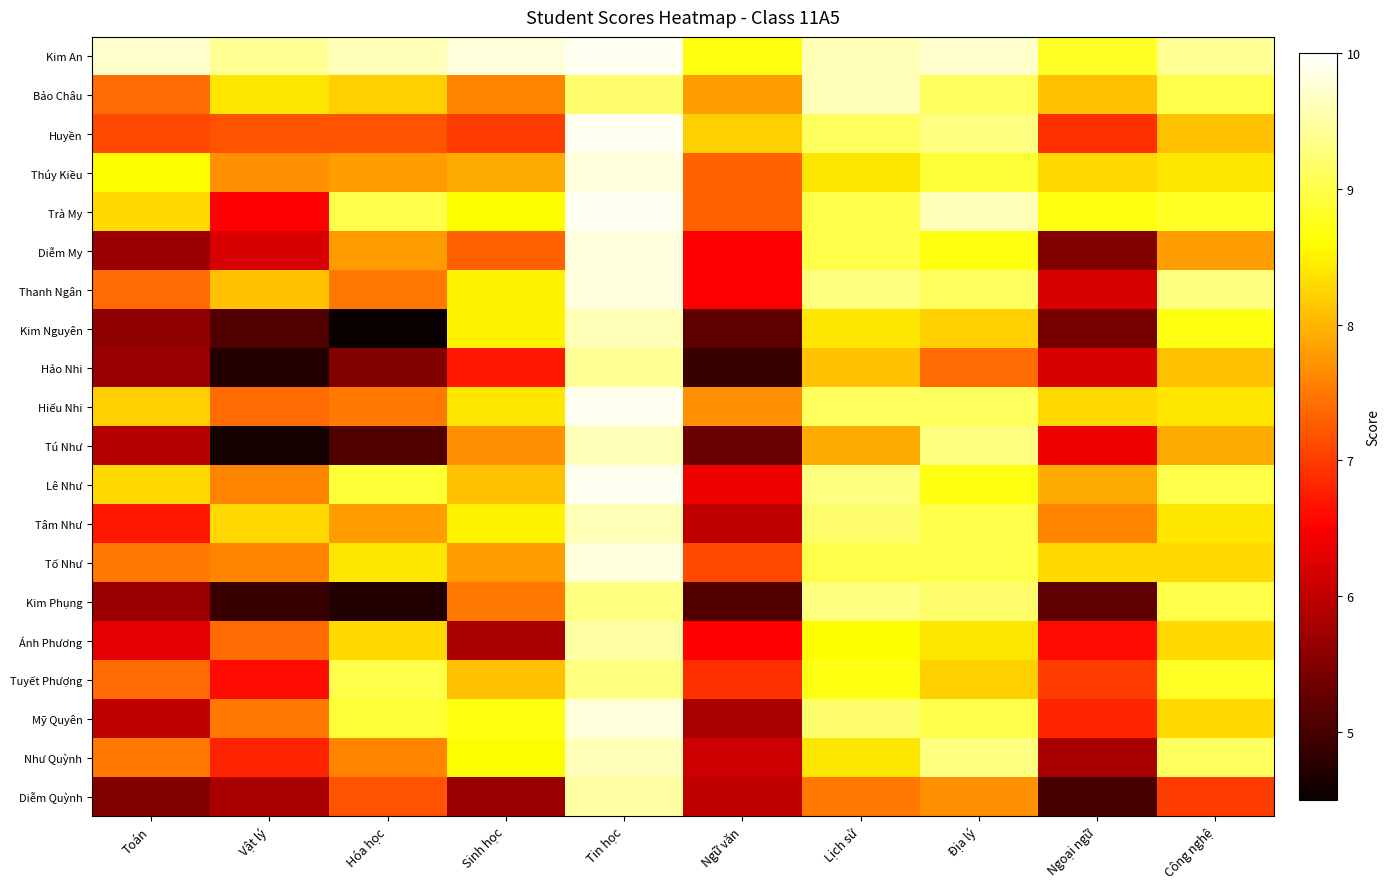

How many data points does each series have?

10